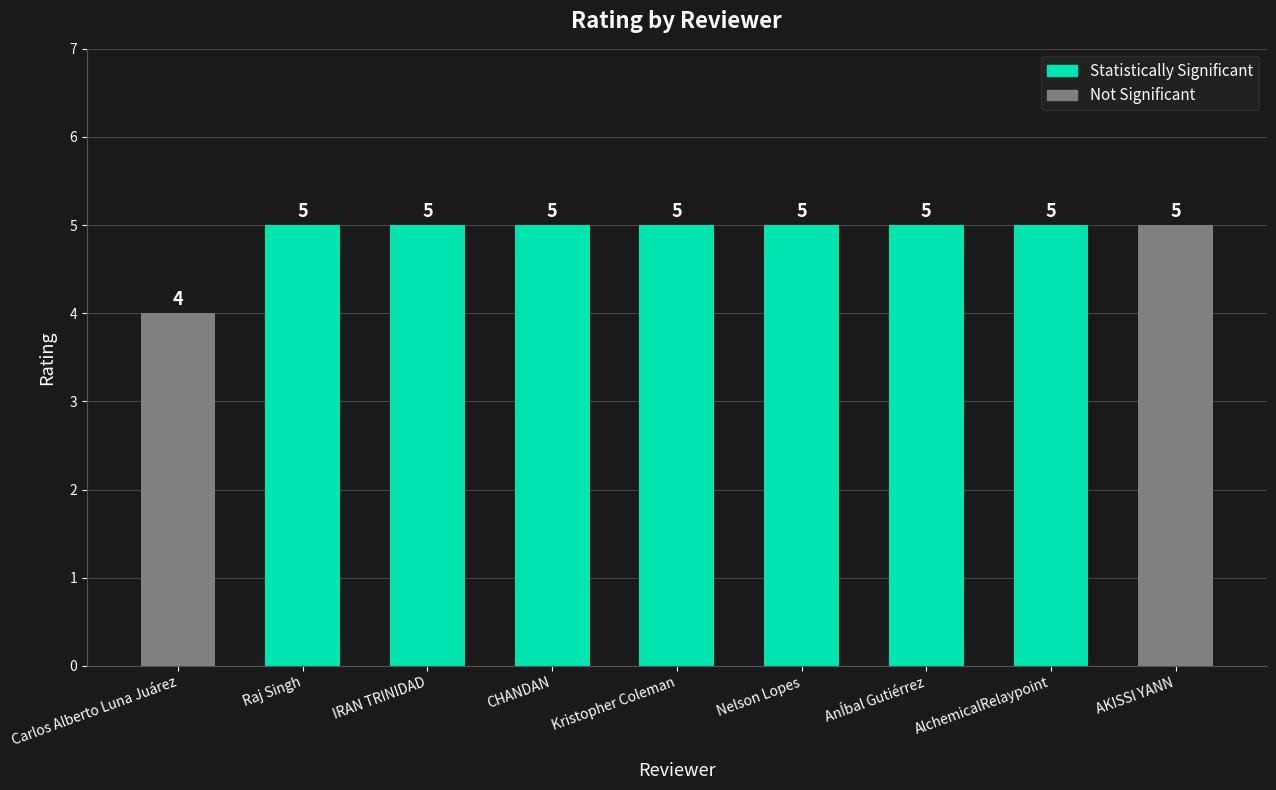

Between AnÍbal Gutiérrez and AlchemicalRelaypoint, which is larger?

AnÍbal Gutiérrez